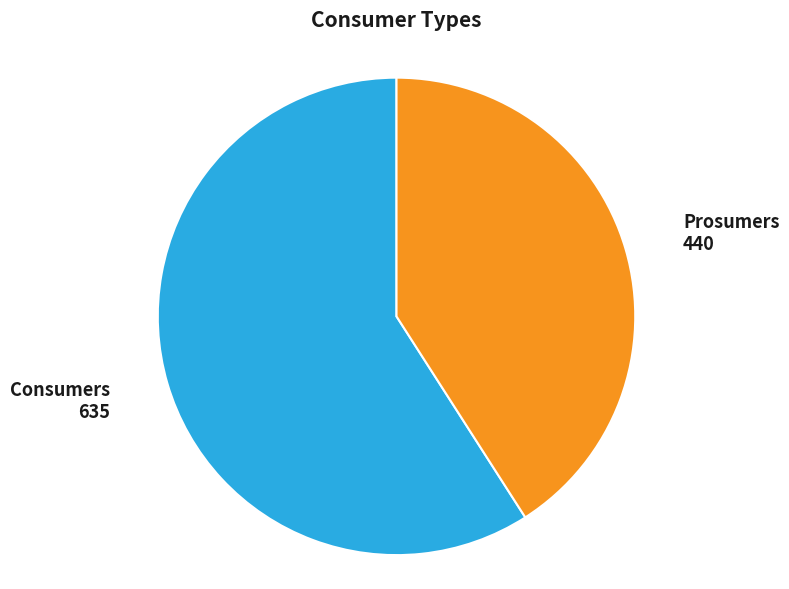

Which slice is the smallest?

Prosumers